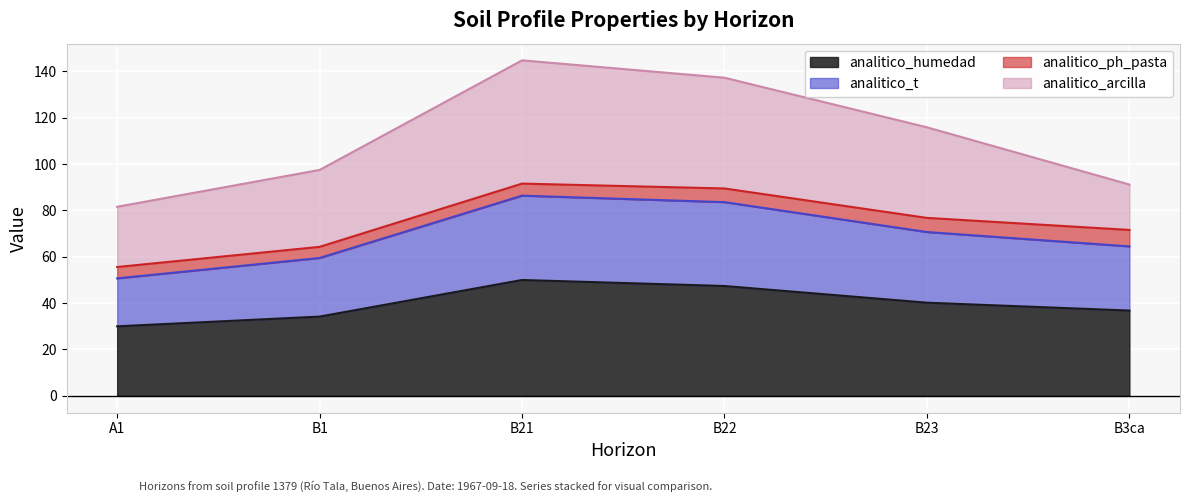

What position from the right is B1?

5